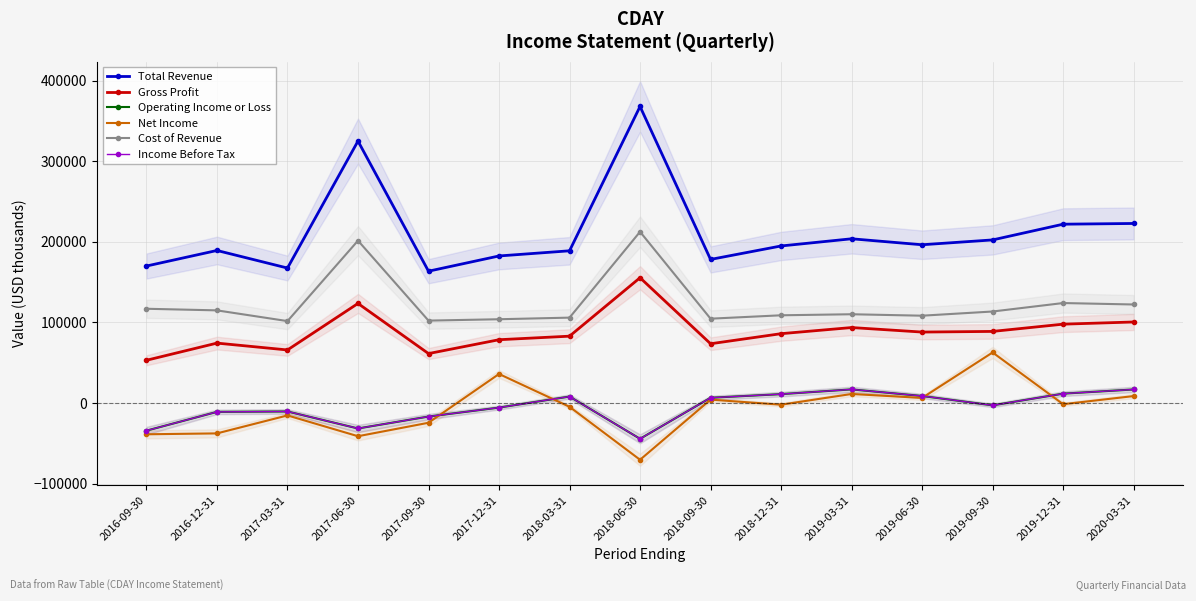

Between which two adjacent categories do Net Income and Income Before Tax first intersect?

2017-09-30 and 2017-12-31